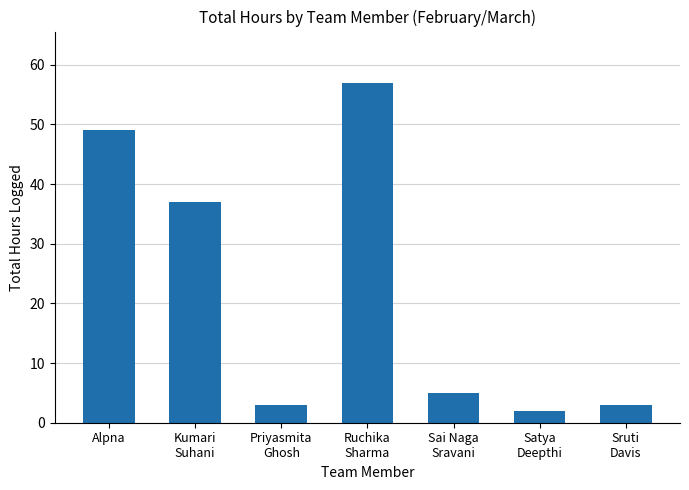

What is the difference between the maximum and minimum values?

55